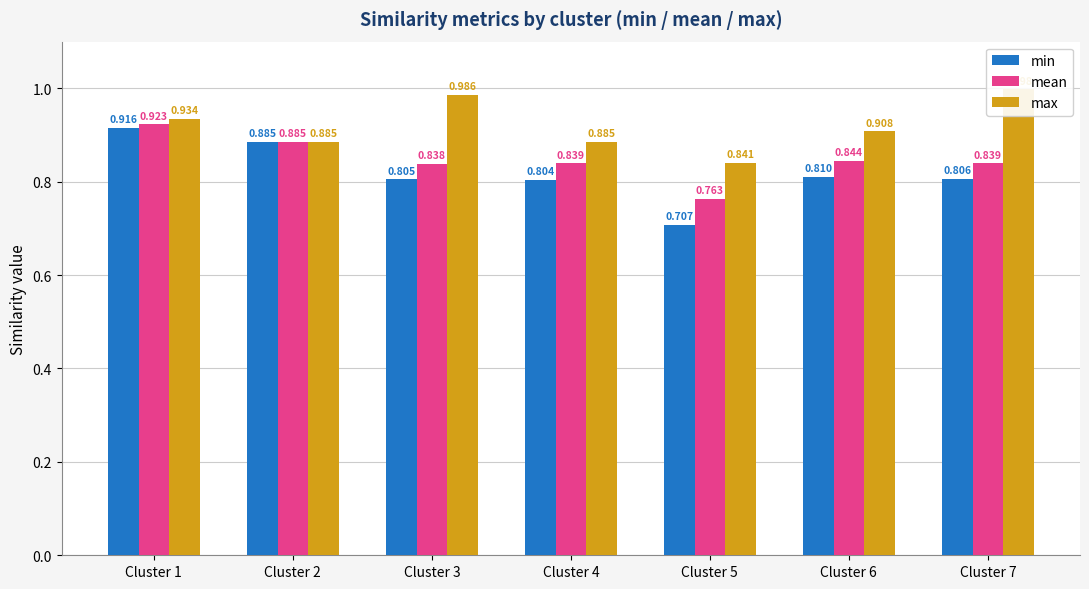

How many bars are there in each group?

3